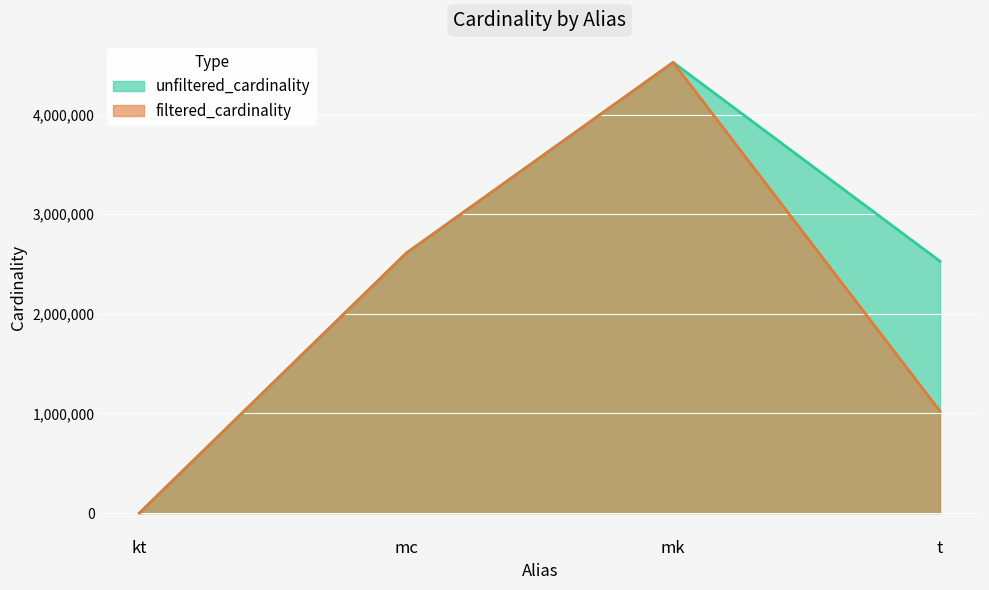

What is the difference between the second highest and minimum values in the unfiltered_cardinality series?

2609122